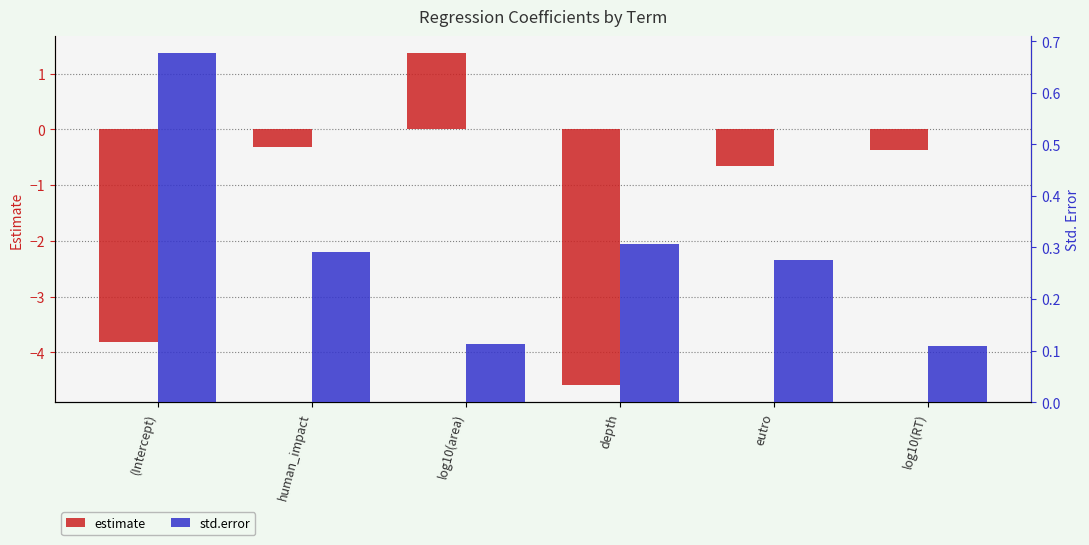

List the labels in order of estimate value, largest first.

log10(area), human_impact, log10(RT), eutro, (Intercept), depth